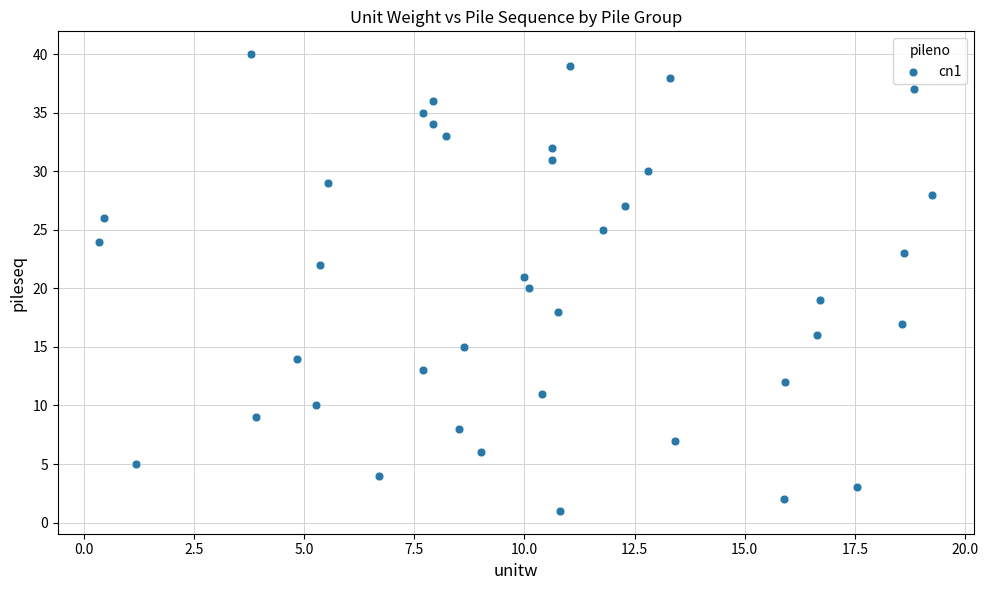

What is the range of Y values (max minus min)?

39